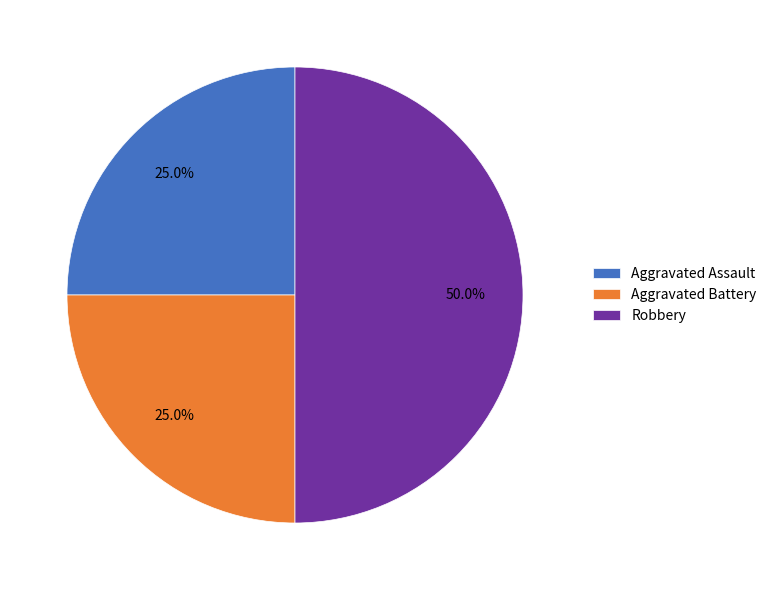

To the nearest percent, what portion does Aggravated Battery represent?

25%